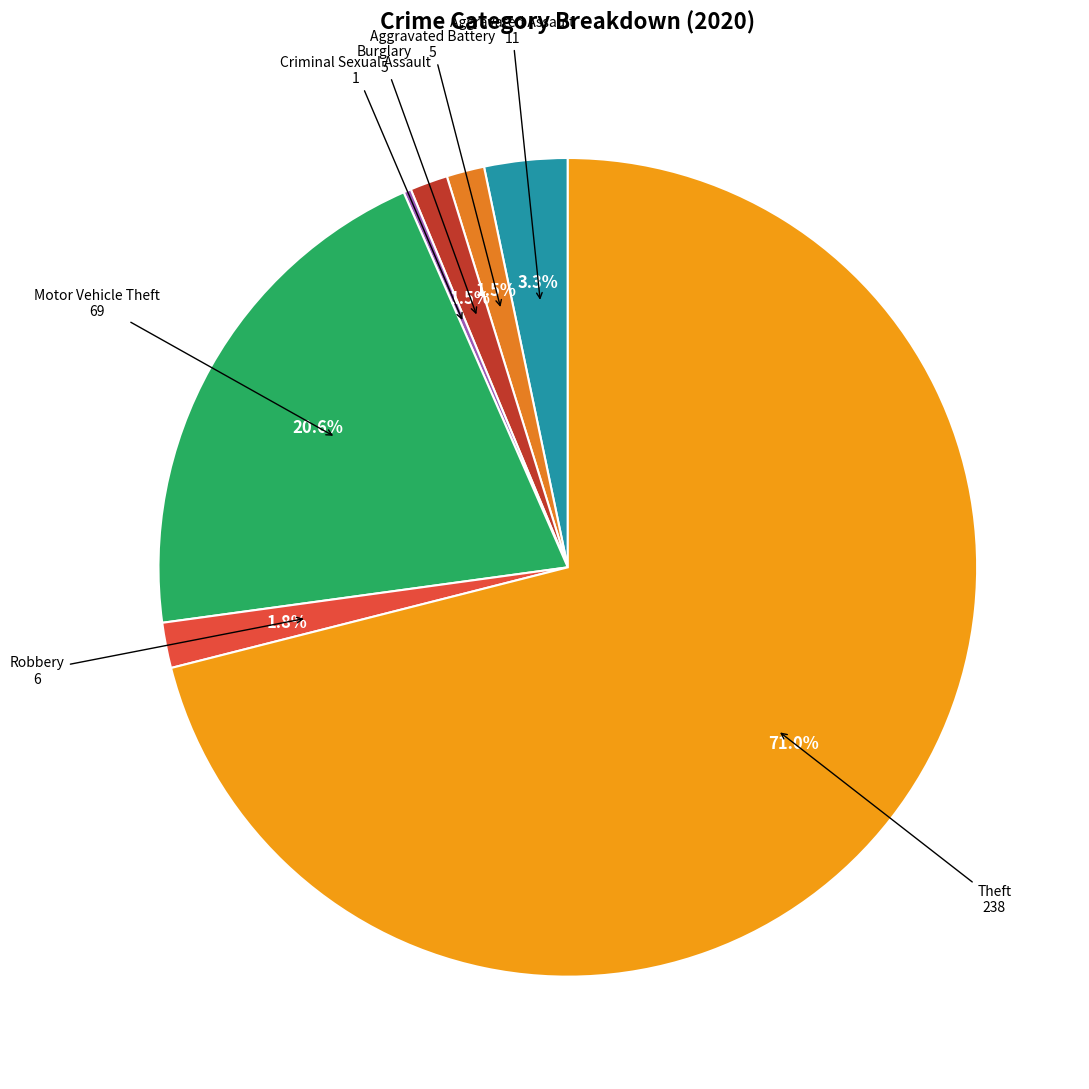

To the nearest percent, what is the difference between the largest and smallest slice percentages?

71%